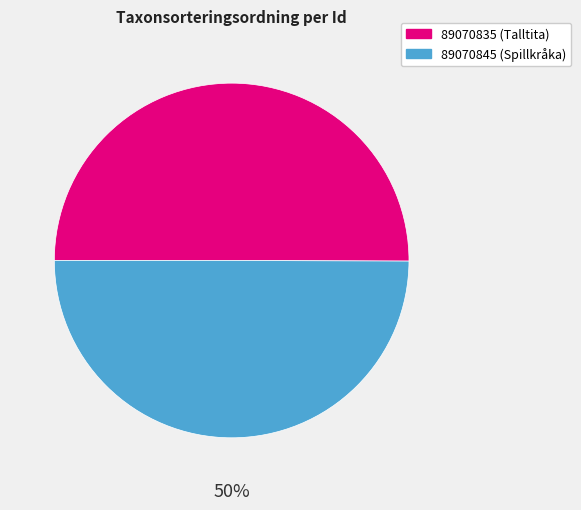

How many segments does this pie chart have?

2